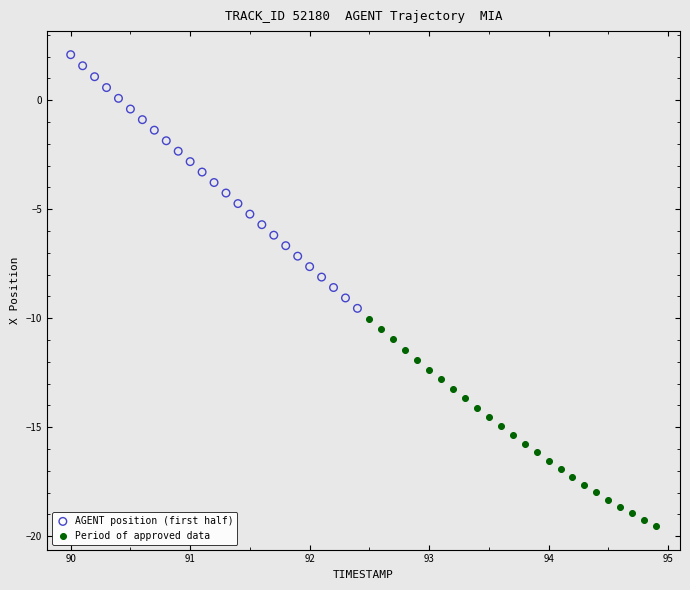

Which series contains the lowest Y value?

Period of approved data